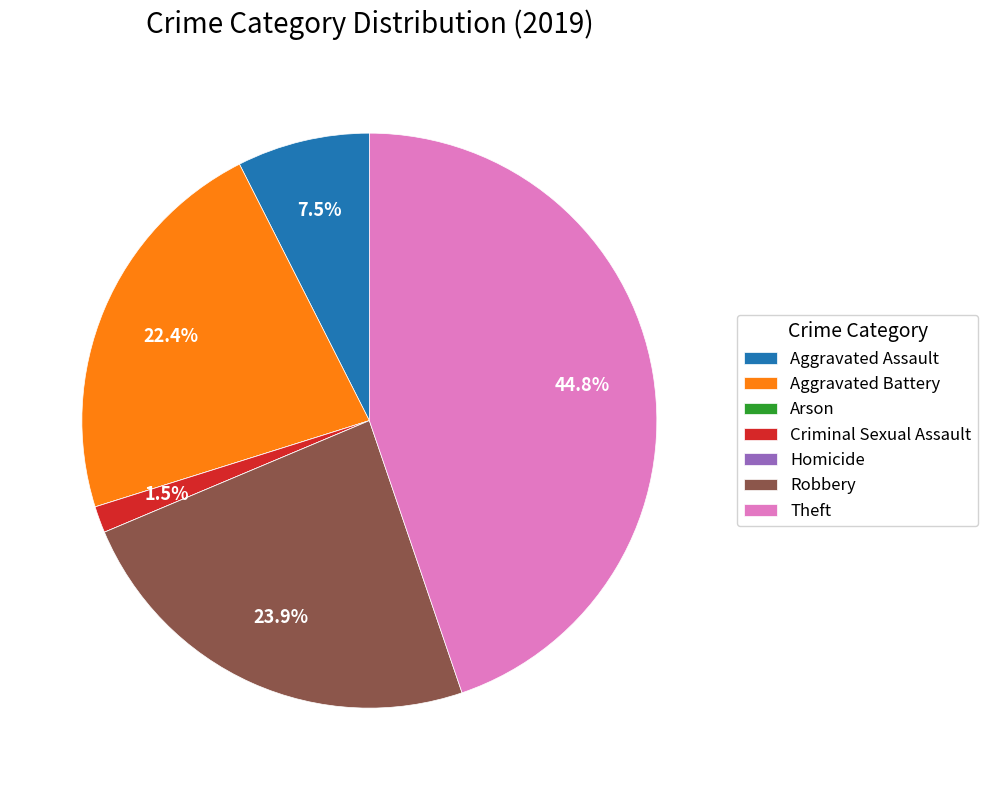

Is there any slice that represents more than half of the pie?

No